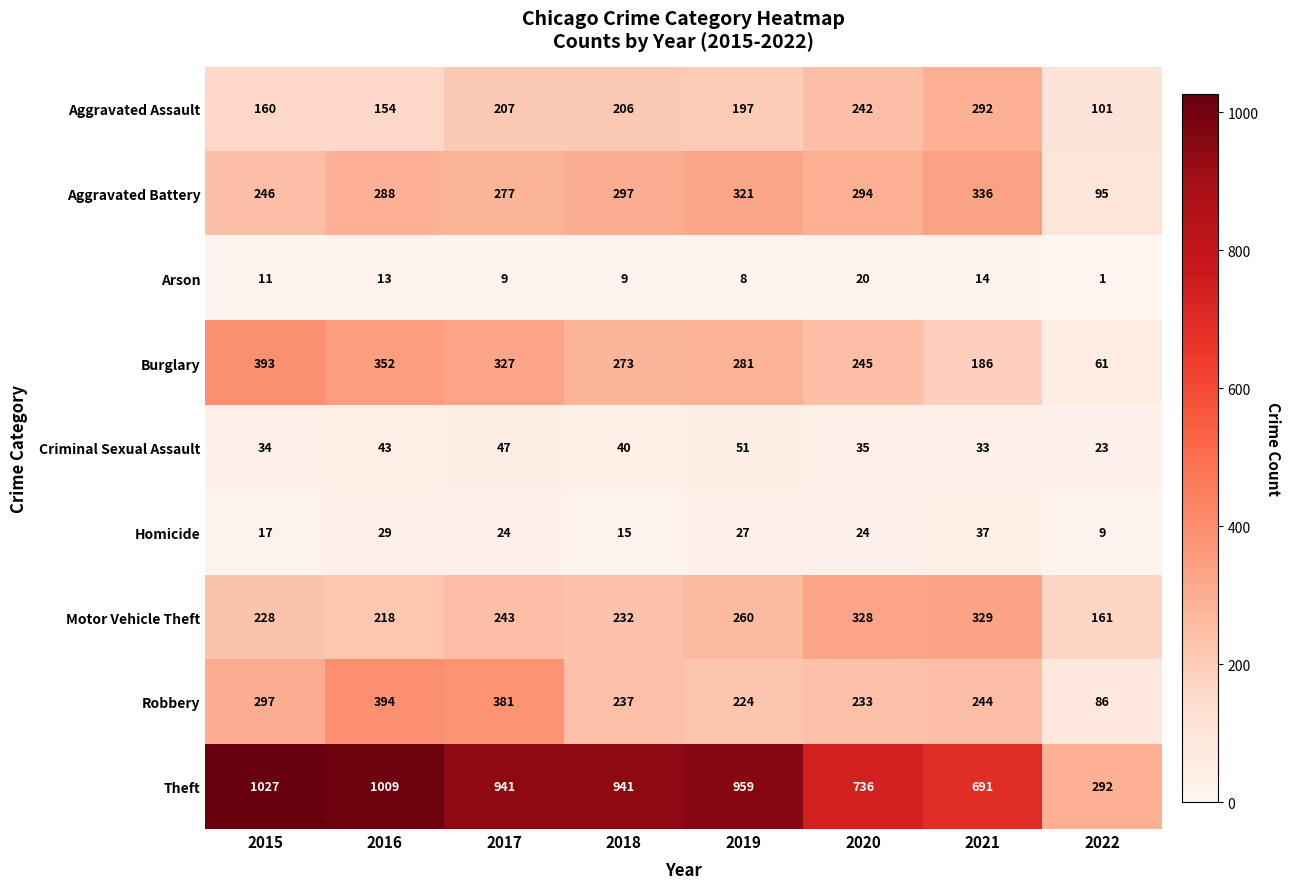

List the series in order of their peak value, highest first.

Theft, Robbery, Burglary, Aggravated Battery, Motor Vehicle Theft, Aggravated Assault, Criminal Sexual Assault, Homicide, Arson